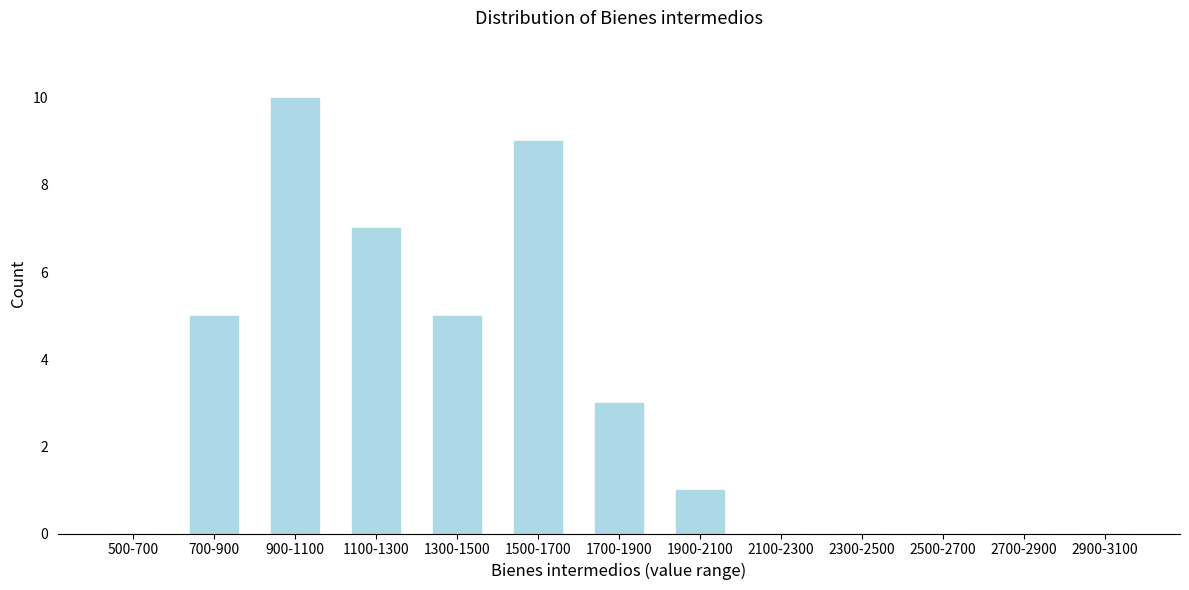

The value at 2900-3100 is 6. True or false?

False